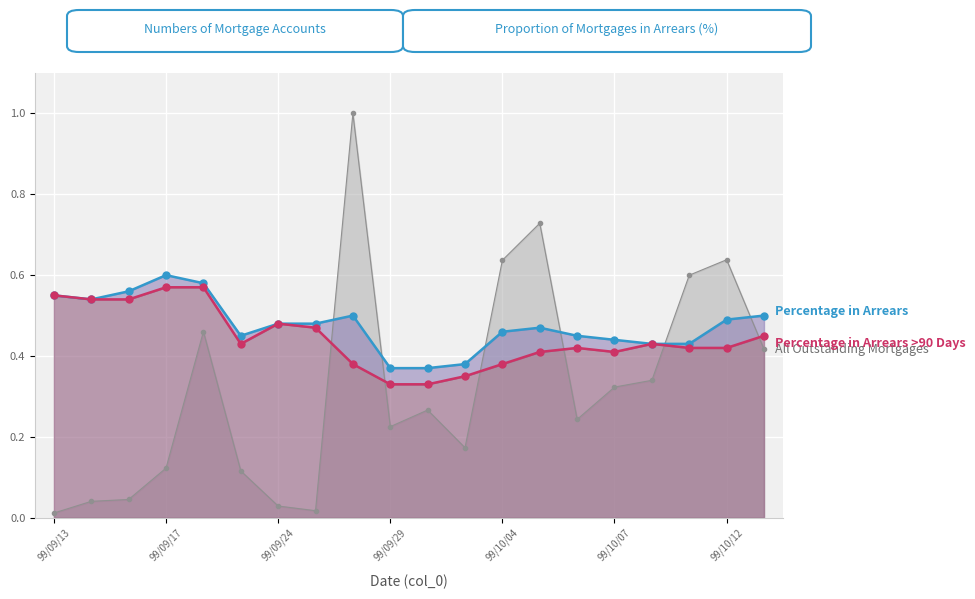

Which has a higher value, 99/09/24 or 99/10/13?

99/10/13